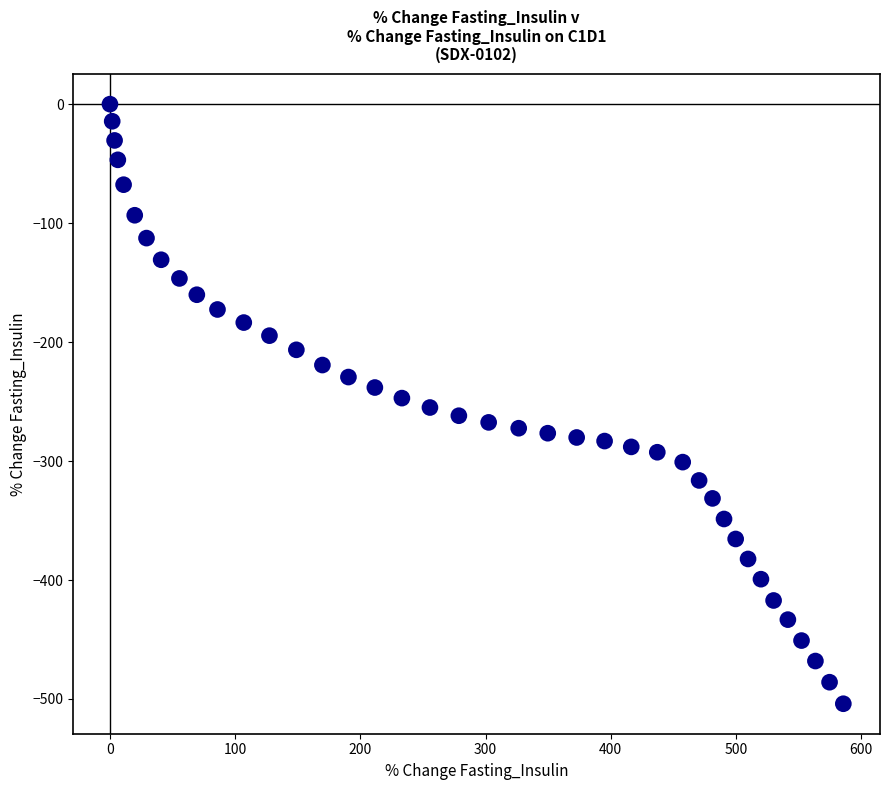

What is the range of Y values (max minus min)?

504.0